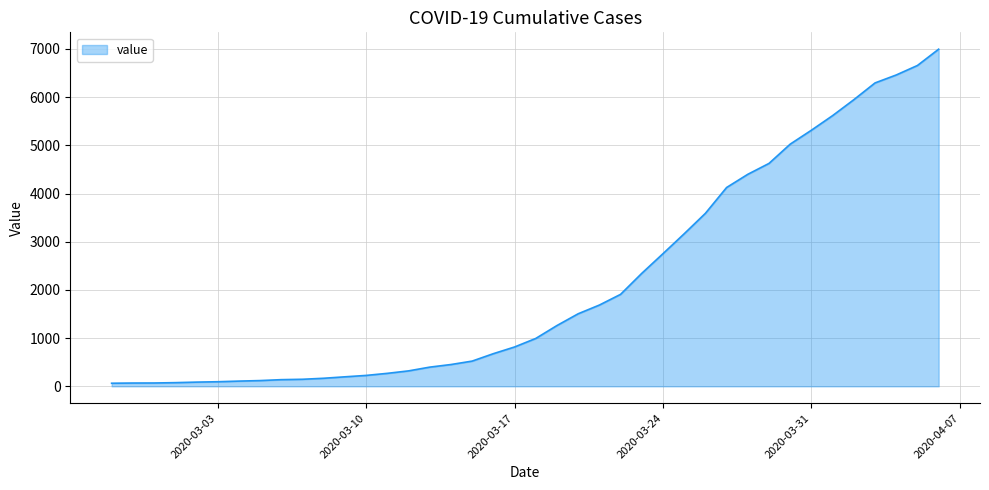

What is the greatest value displayed?

6995